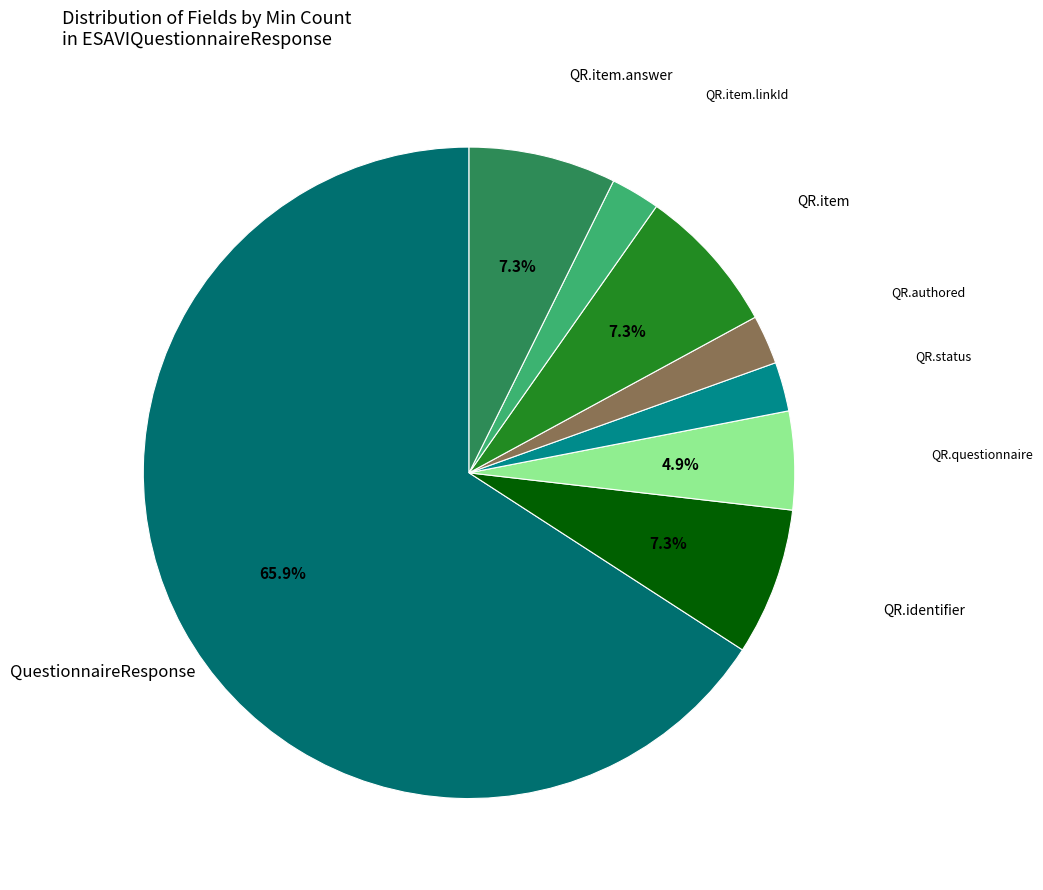

How many slices are in this pie chart?

8